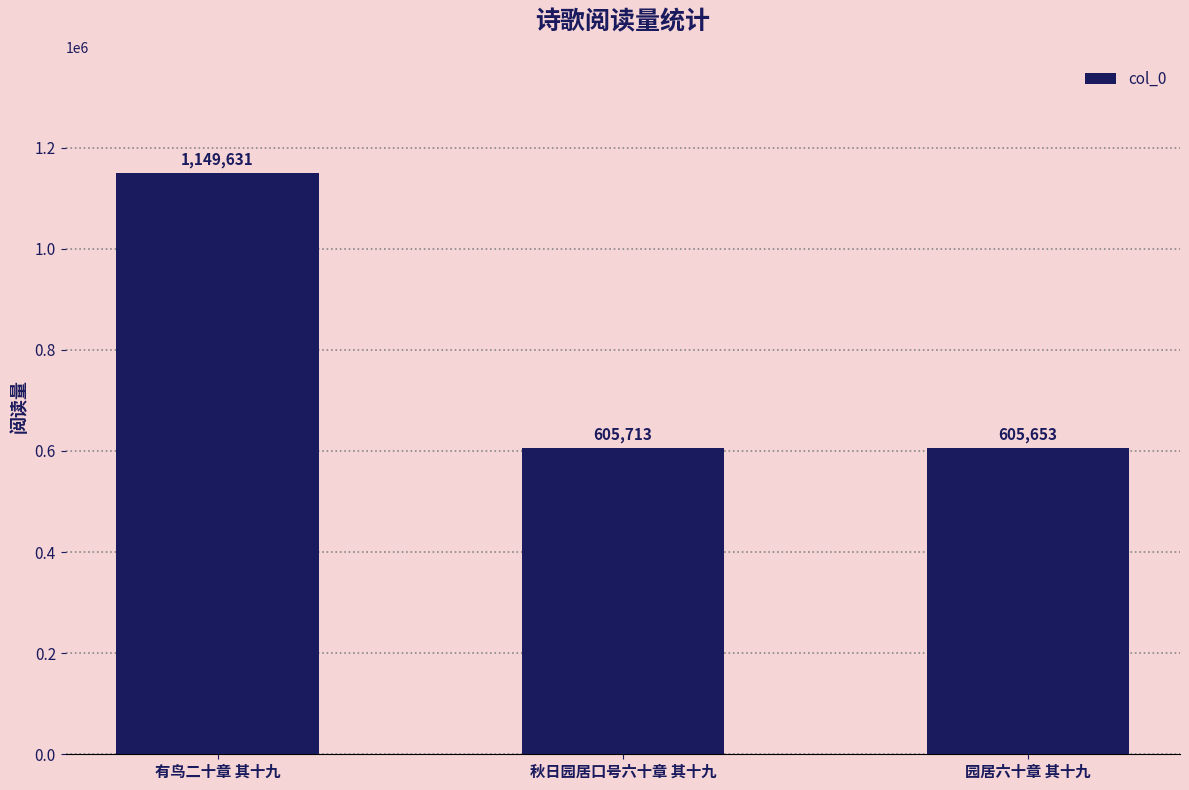

What is the value of the 3rd bar from the left?

605653